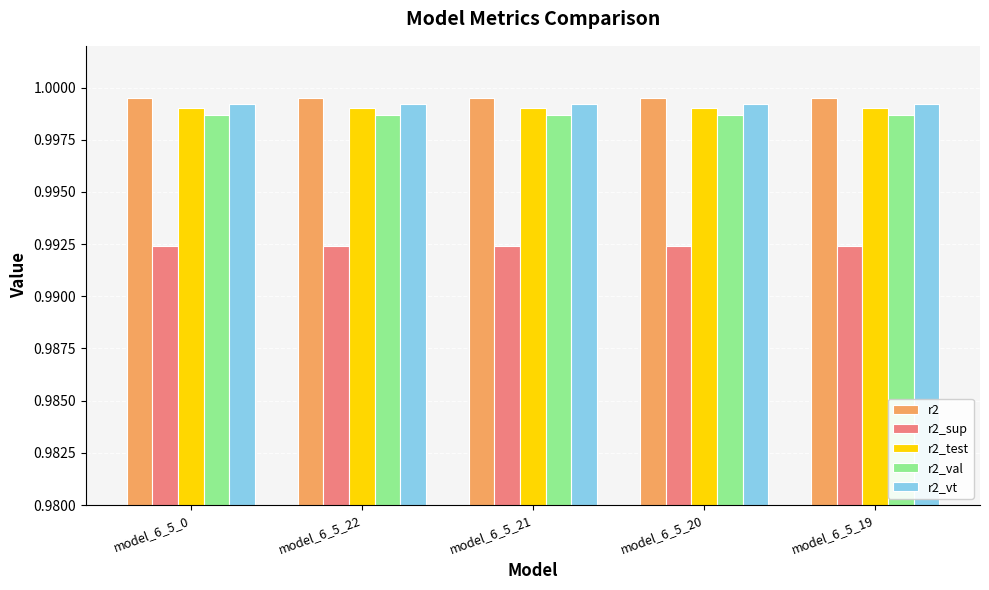

Is it true that r2_test equals 1.6 at model_6_5_19?

False